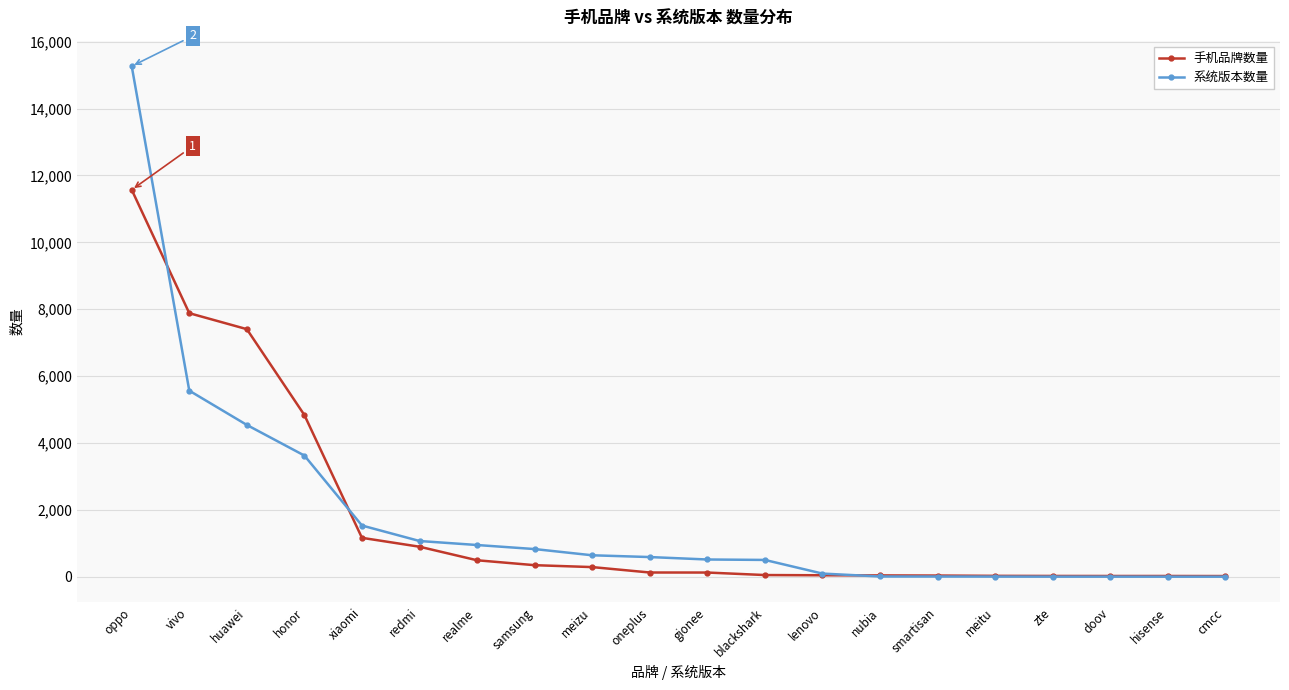

True or false: 手机品牌数量 and 系统版本数量 intersect in this chart.

True